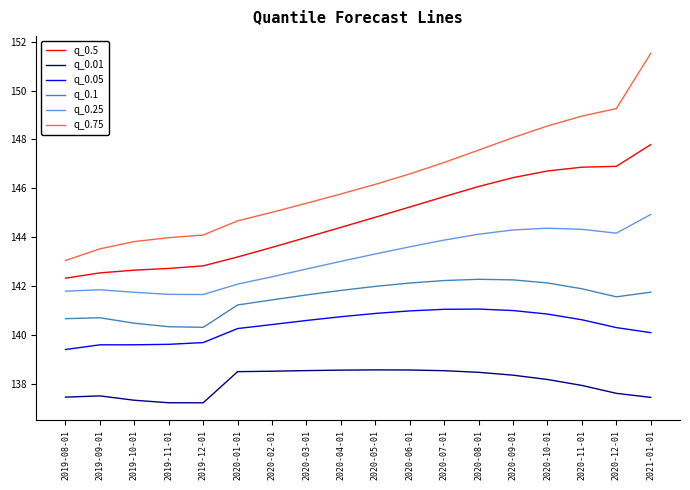

The value of q_0.75 at 2020-06-01 is 195.3. True or false?

False